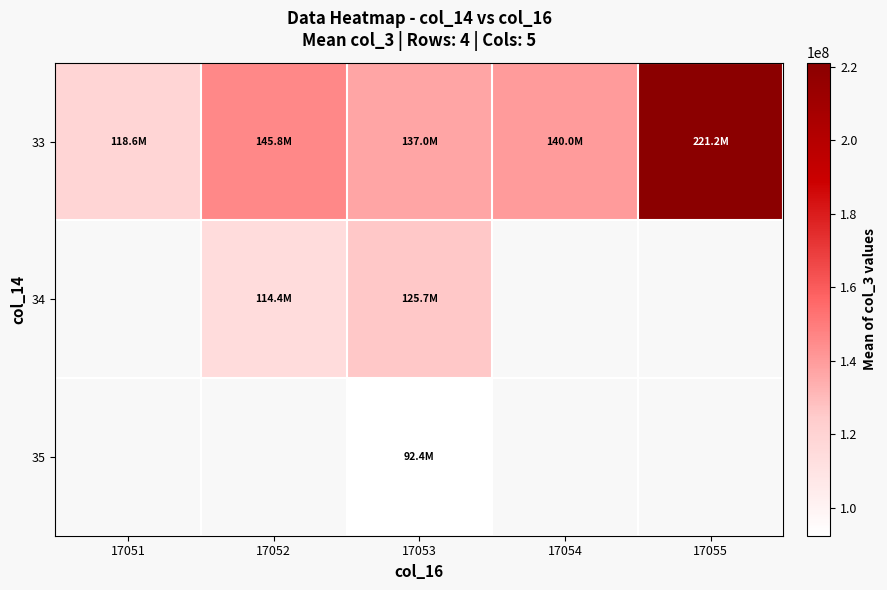

Where does the 33 series first go above 140000214?

17052